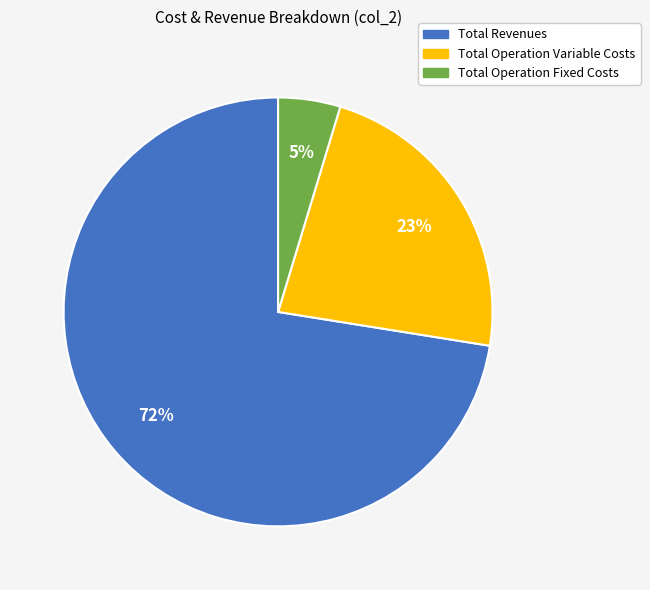

Is there any slice that represents more than half of the pie?

Yes